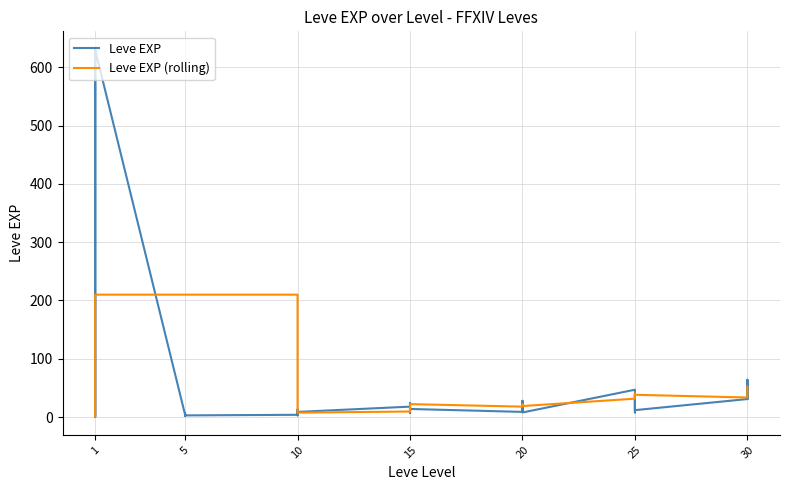

How many interior local peaks does the Leve EXP (rolling) series have?

3